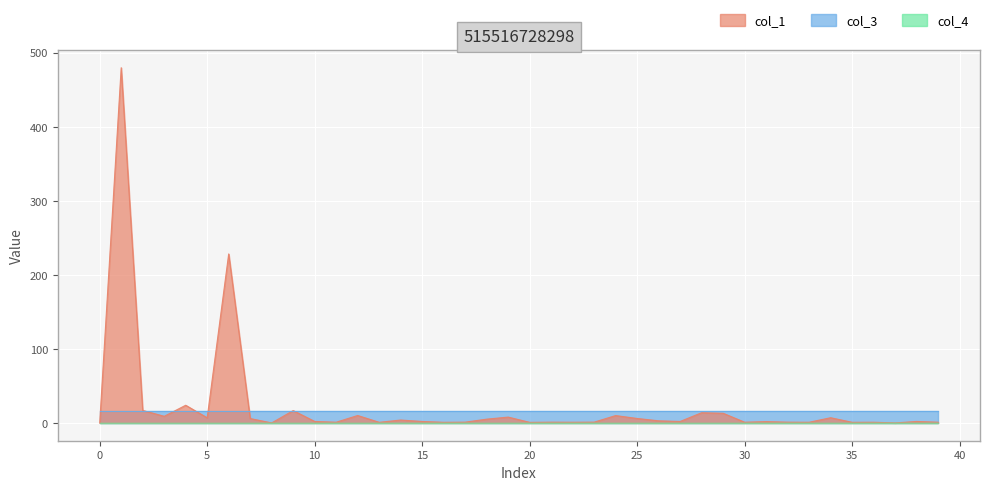

How many data points in col_1 are less than 2?

18